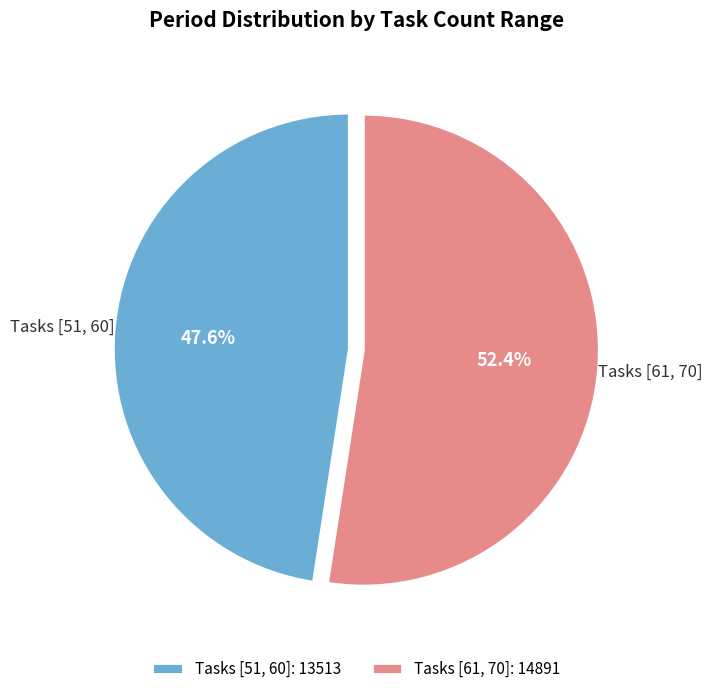

Combined, what portion of the pie is Tasks [51, 60]: 13513 and Tasks [61, 70]: 14891?

100.0%